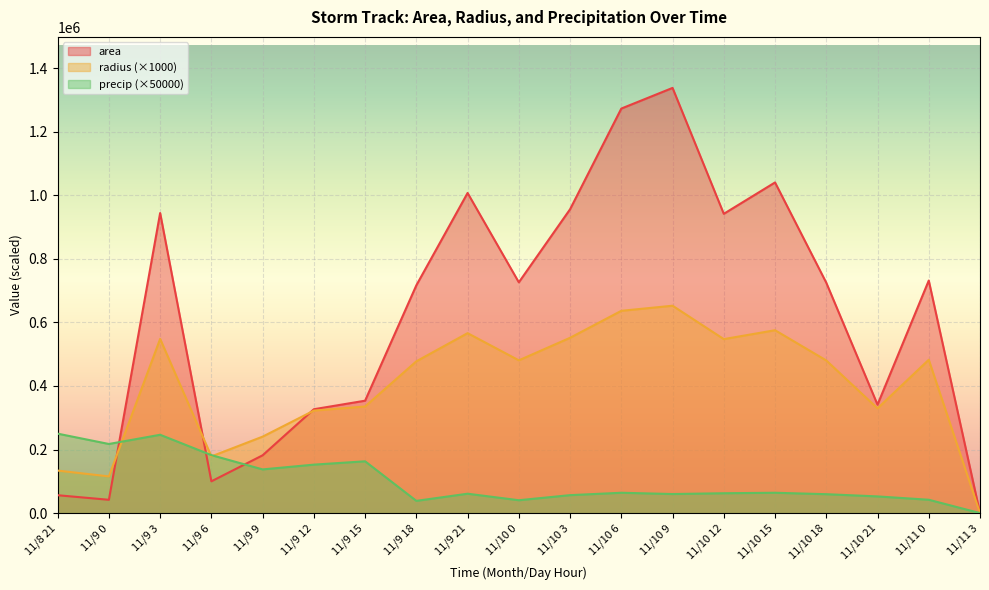

What is the label of the 13th point from the right?

11/9 15